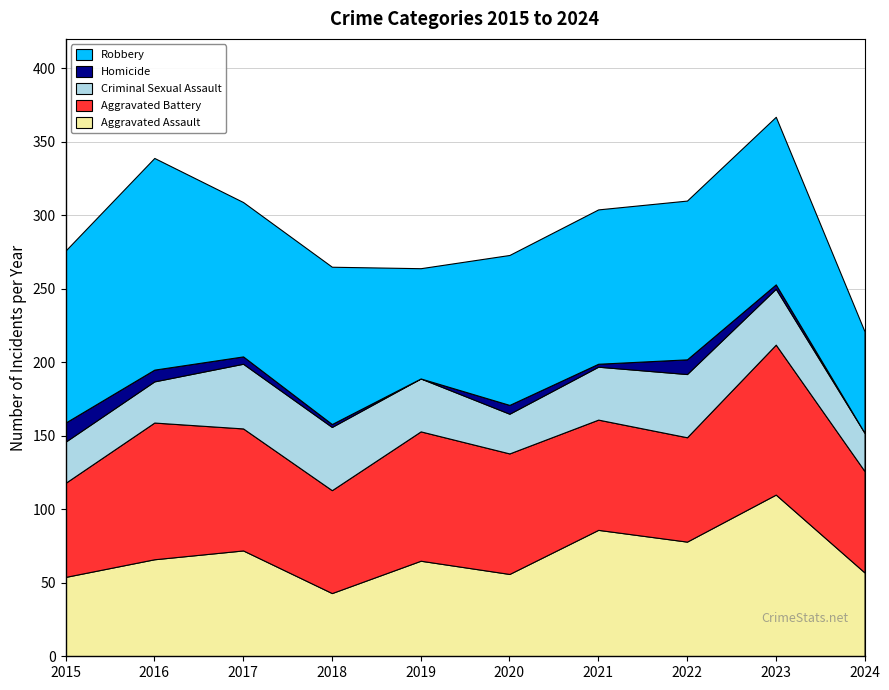

Reading left to right, what are all the values shown in this chart?

Aggravated Assault: 2015=54	2016=66	2017=72	2018=43	2019=65	2020=56	2021=86	2022=78	2023=110	2024=57
Aggravated Battery: 2015=64	2016=93	2017=83	2018=70	2019=88	2020=82	2021=75	2022=71	2023=102	2024=69
Criminal Sexual Assault: 2015=28	2016=28	2017=44	2018=43	2019=36	2020=27	2021=36	2022=43	2023=38	2024=26
Homicide: 2015=13	2016=8	2017=5	2018=2	2019=0	2020=6	2021=2	2022=10	2023=3	2024=0
Robbery: 2015=117	2016=144	2017=105	2018=107	2019=75	2020=102	2021=105	2022=108	2023=114	2024=69